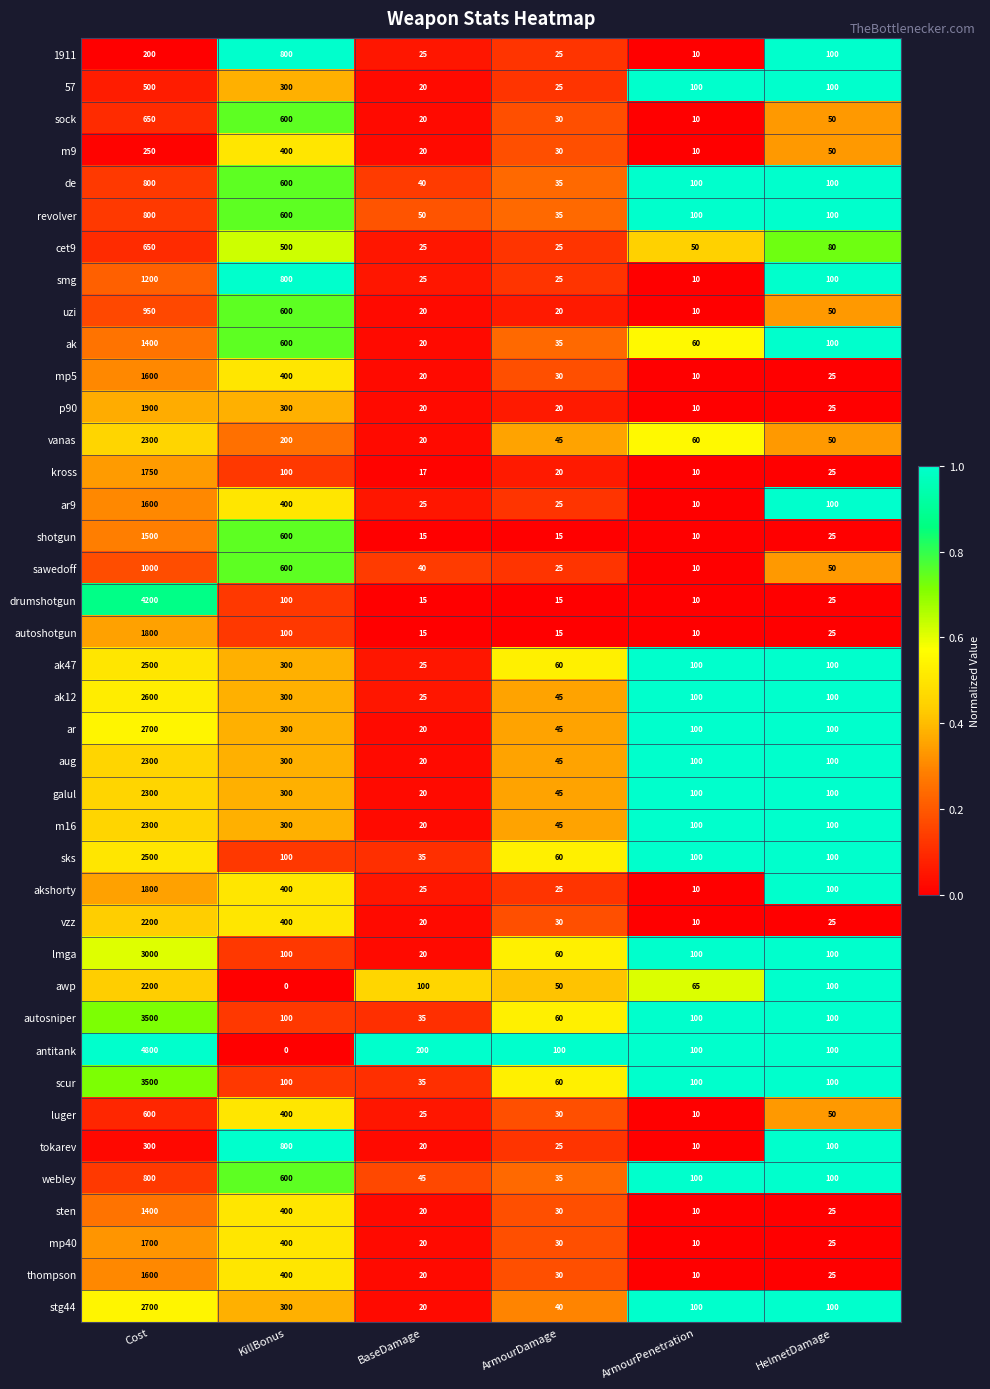

What is the difference between the second highest and second lowest values in the webley series?

555